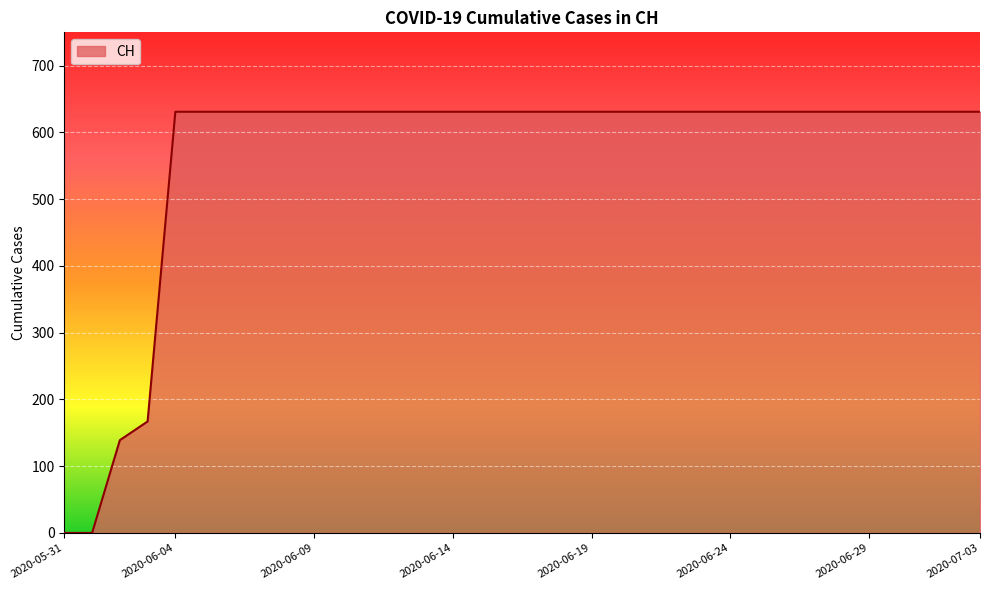

Rank the categories by value from lowest to highest.

2020-05-31, 2020-06-01, 2020-06-02, 2020-06-03, 2020-06-04, 2020-06-05, 2020-06-06, 2020-06-07, 2020-06-08, 2020-06-09, 2020-06-10, 2020-06-11, 2020-06-12, 2020-06-13, 2020-06-14, 2020-06-15, 2020-06-16, 2020-06-17, 2020-06-18, 2020-06-19, 2020-06-20, 2020-06-21, 2020-06-22, 2020-06-23, 2020-06-24, 2020-06-25, 2020-06-26, 2020-06-27, 2020-06-28, 2020-06-29, 2020-06-30, 2020-07-01, 2020-07-02, 2020-07-03